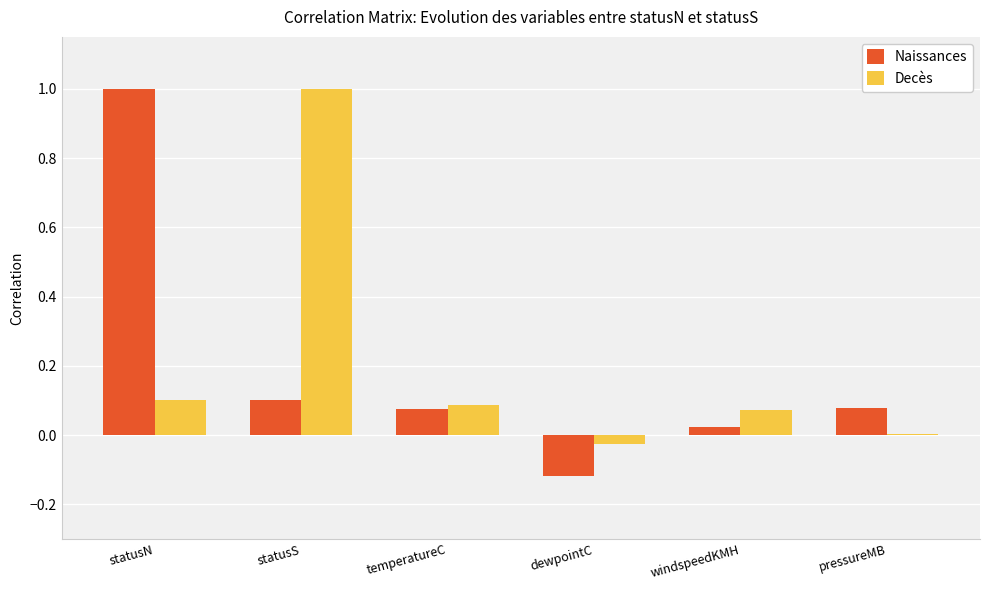

How many groups of bars are there?

6